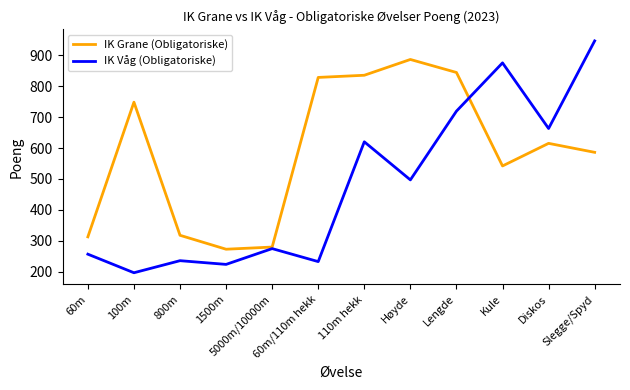

Is this an area chart (filled region under the line)?

No